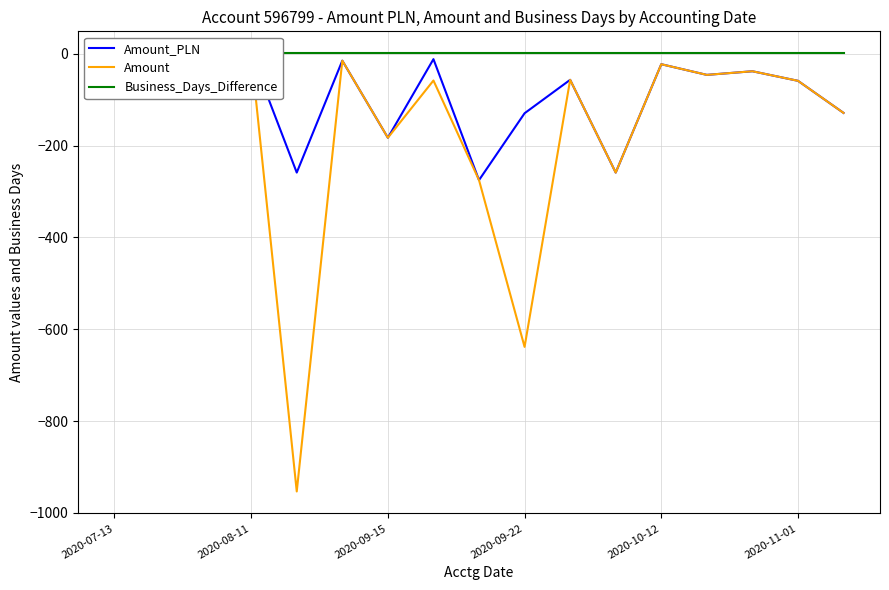

What is the sum of all Business_Days_Difference values?

17.0